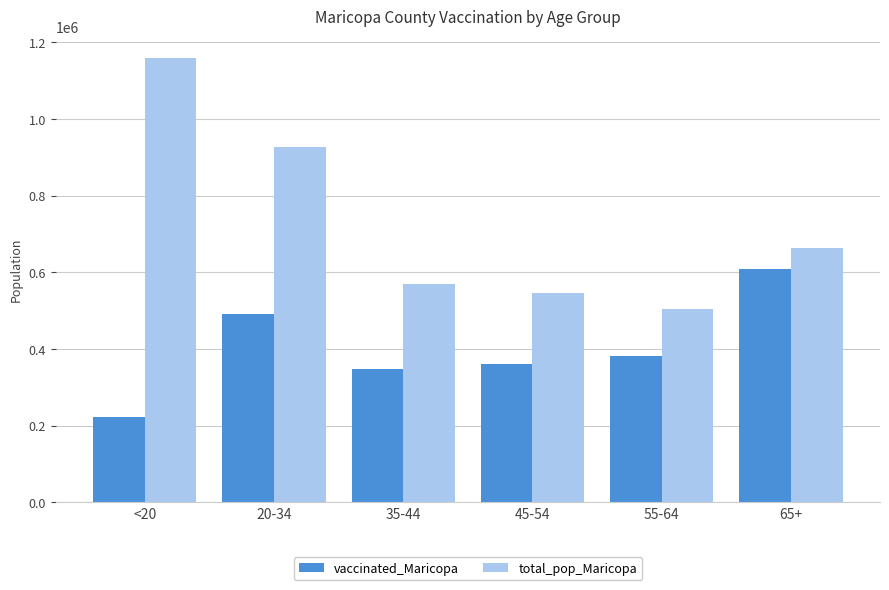

What is the difference between the highest and lowest values at <20?

936696